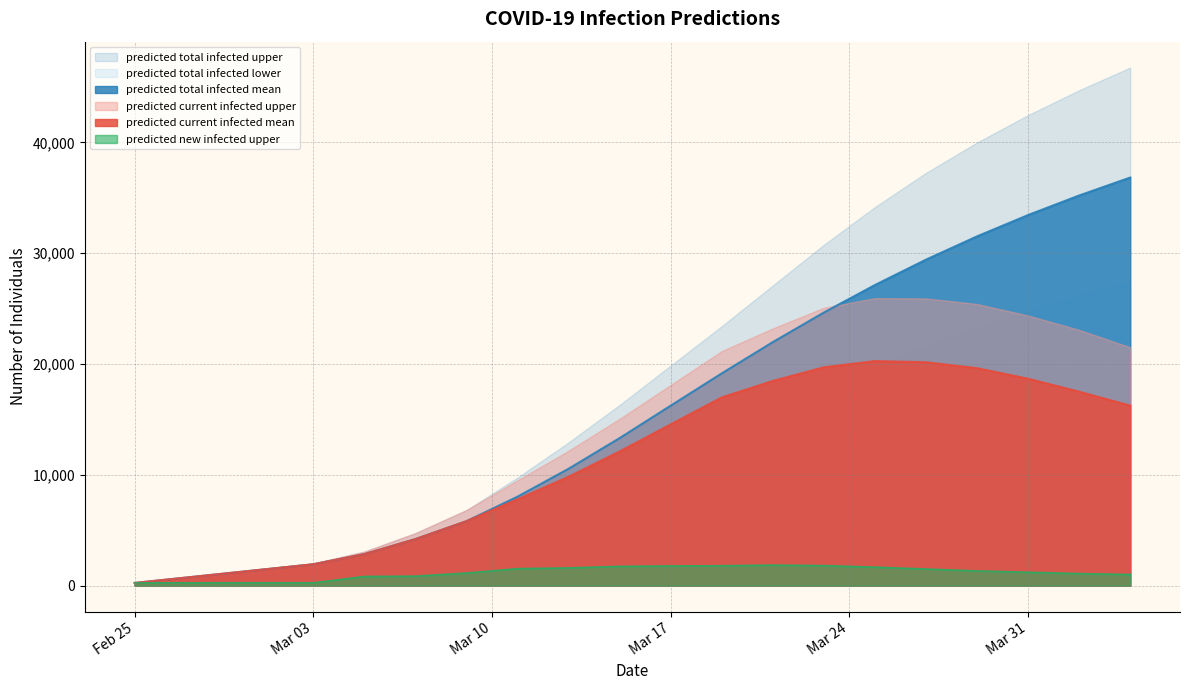

Where is predicted_total_infected_mean nearest to the value 18530?

2020-03-19